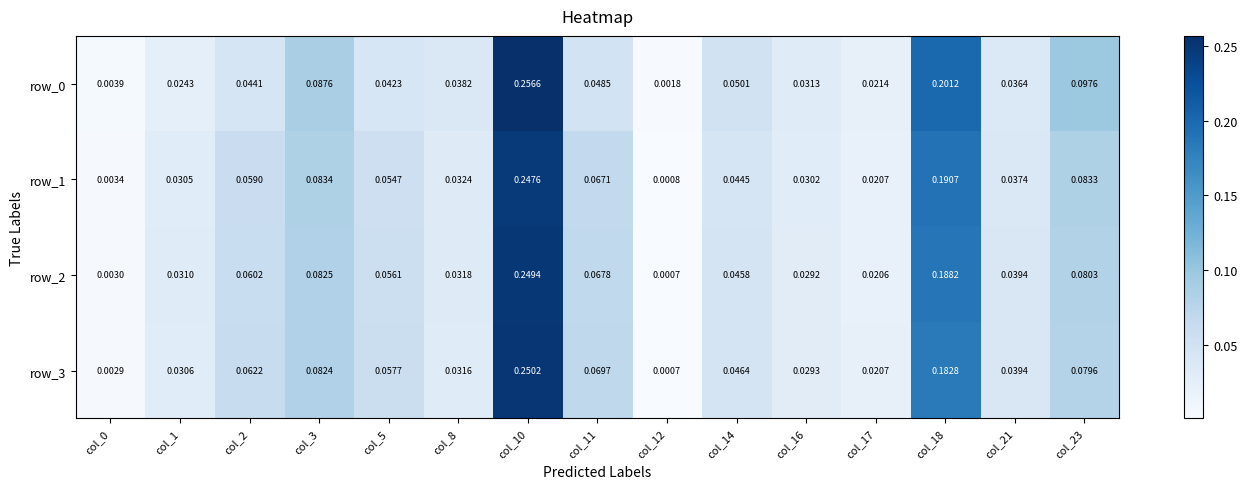

Is the value of row_1 at col_5 greater than the value of row_3 at col_2?

No